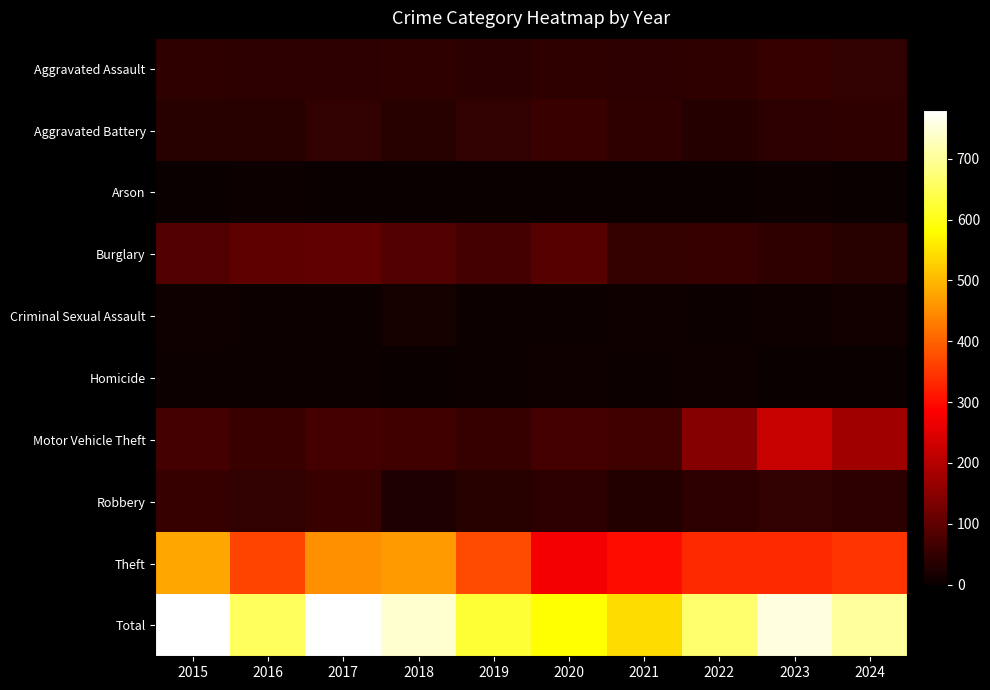

Reading right to left, list all the values displayed in this chart.

Aggravated Assault: 2024=48	2023=54	2022=45	2021=42	2020=44	2019=38	2018=44	2017=42	2016=41	2015=44
Aggravated Battery: 2024=43	2023=42	2022=33	2021=44	2020=56	2019=46	2018=36	2017=46	2016=34	2015=35
Arson: 2024=2	2023=4	2022=2	2021=1	2020=2	2019=0	2018=3	2017=1	2016=4	2015=1
Burglary: 2024=36	2023=43	2022=54	2021=49	2020=89	2019=68	2018=85	2017=103	2016=99	2015=85
Criminal Sexual Assault: 2024=11	2023=9	2022=4	2021=8	2020=4	2019=6	2018=15	2017=6	2016=4	2015=7
Homicide: 2024=0	2023=2	2022=9	2021=4	2020=7	2019=5	2018=3	2017=4	2016=4	2015=6
Motor Vehicle Theft: 2024=175	2023=221	2022=144	2021=62	2020=69	2019=52	2018=66	2017=70	2016=55	2015=68
Robbery: 2024=41	2023=46	2022=41	2021=29	2020=40	2019=36	2018=27	2017=55	2016=48	2015=54
Theft: 2024=347	2023=334	2022=335	2021=301	2020=274	2019=373	2018=465	2017=452	2016=364	2015=481
Total: 2024=703	2023=755	2022=667	2021=540	2020=585	2019=624	2018=744	2017=779	2016=653	2015=781